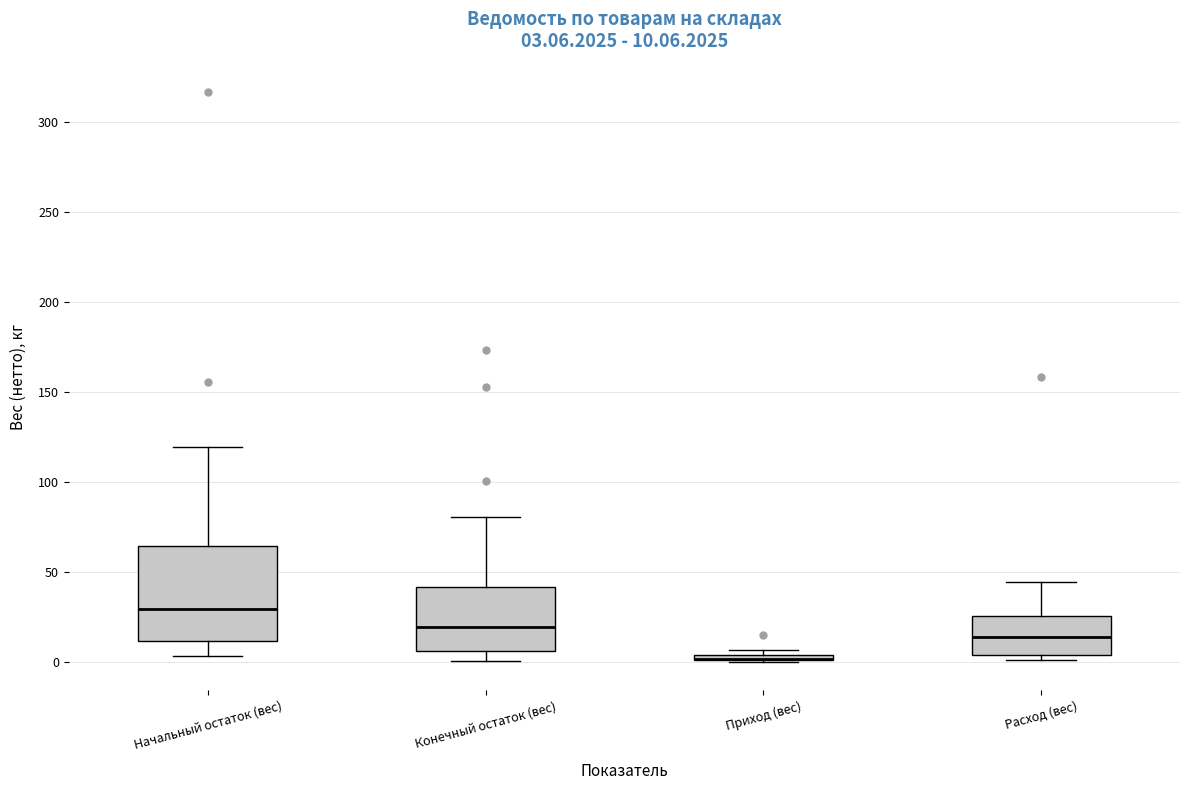

Comparing the boxes themselves (not the whiskers), which one is the tallest?

Начальный остаток (вес)